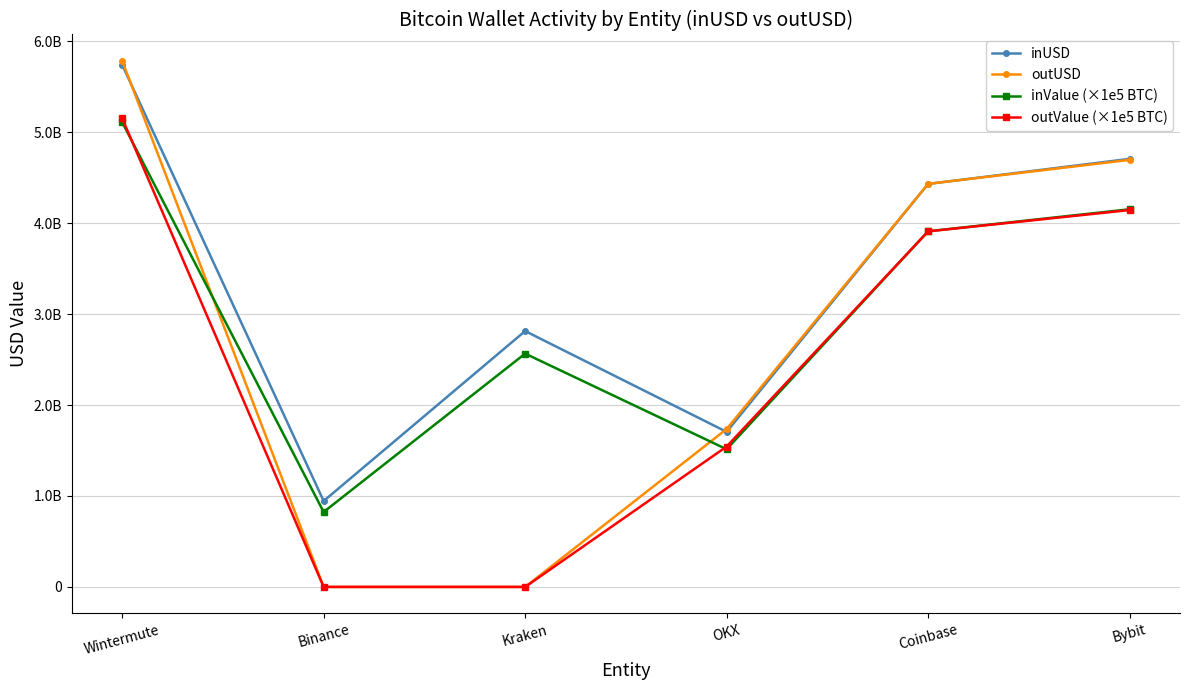

True or false: inUSD and outValue (×1e5 BTC) intersect in this chart.

False